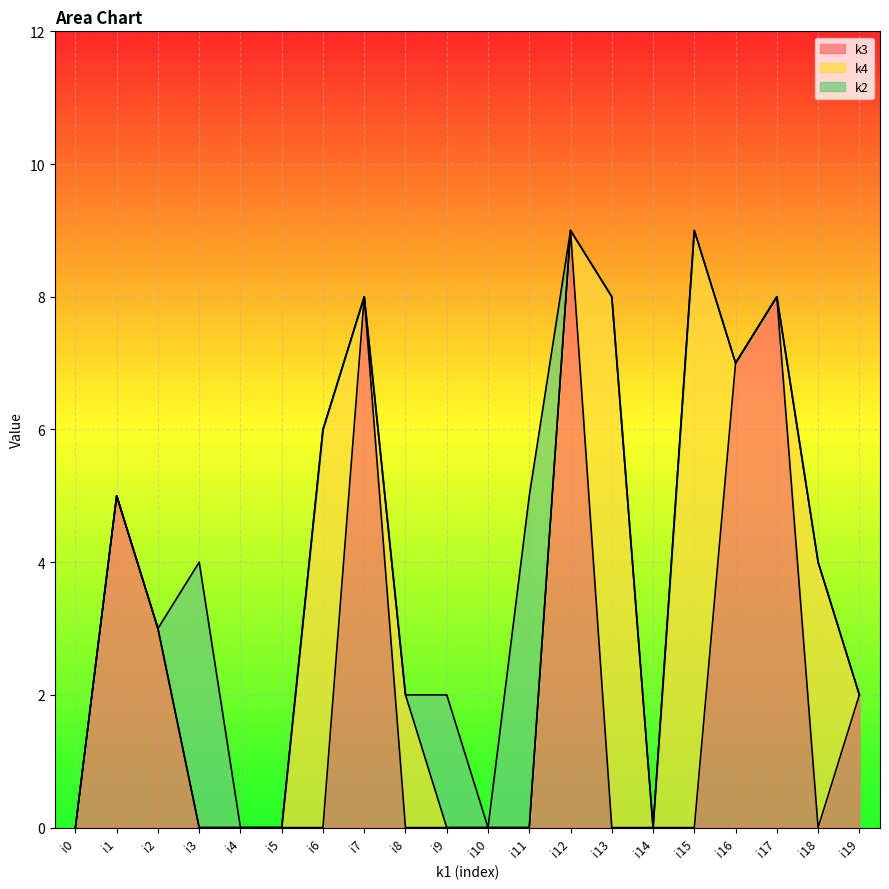

At which label does k3 reach its minimum?

i0